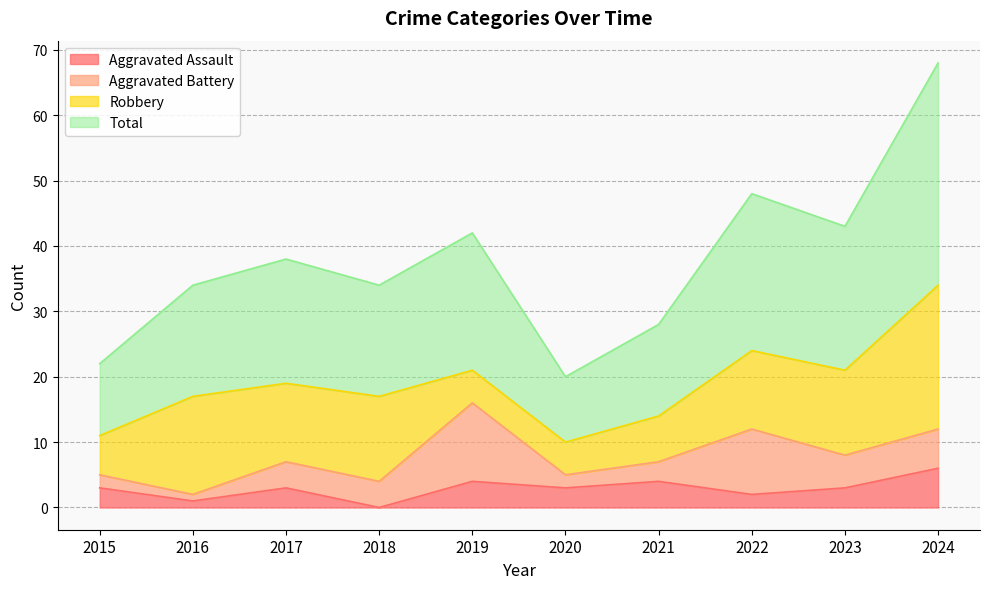

At which category does Total reach its first local valley?

2018